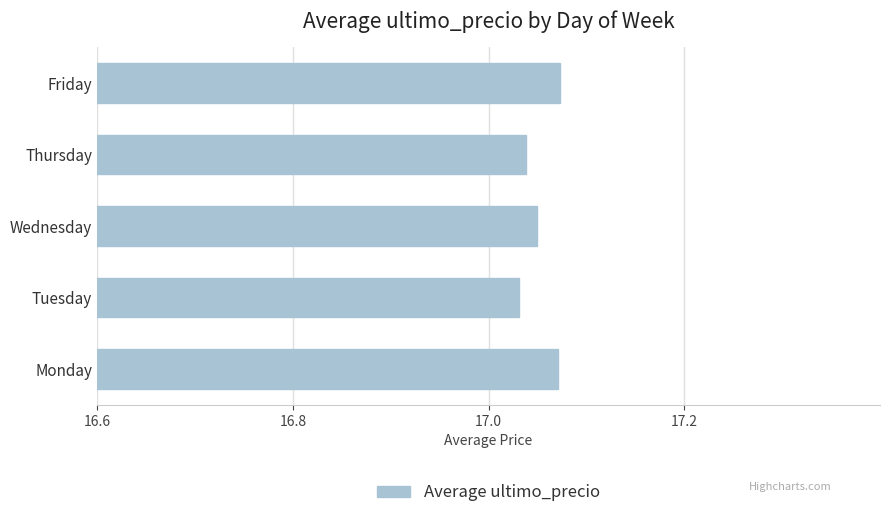

Count the values in the range 17 to 18.

5